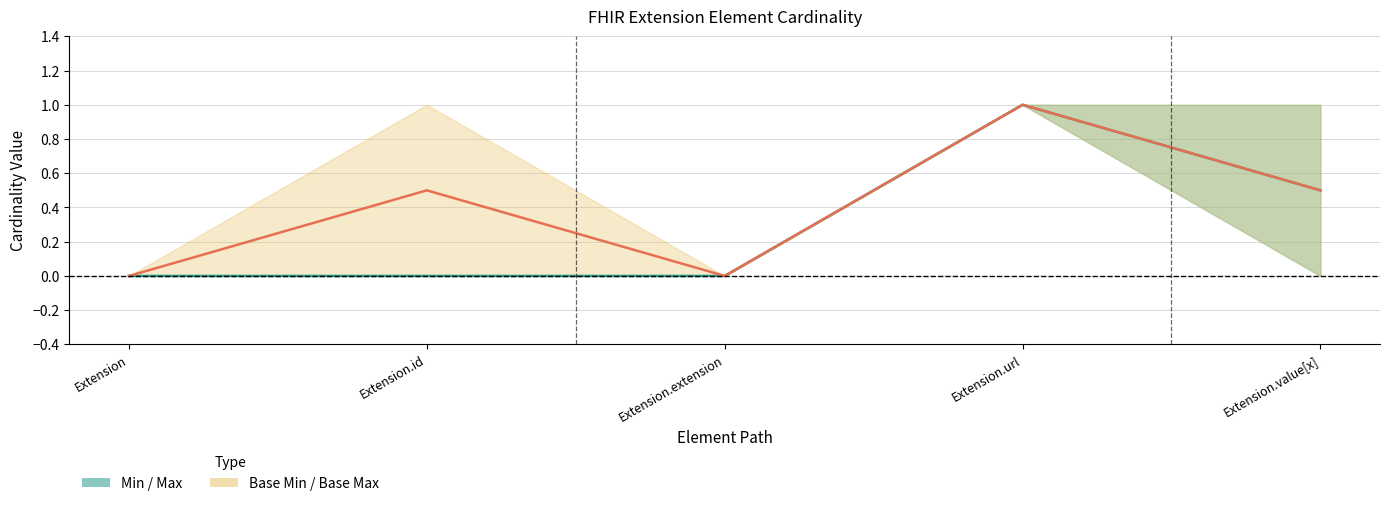

List the series in order of their peak value, lowest first.

Min/Max centre, Base Min/Base Max centre